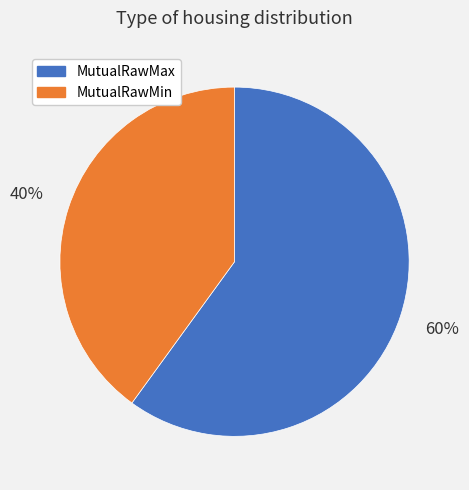

To the nearest percent, what is the difference between the MutualRawMin and MutualRawMax slice percentages?

20%